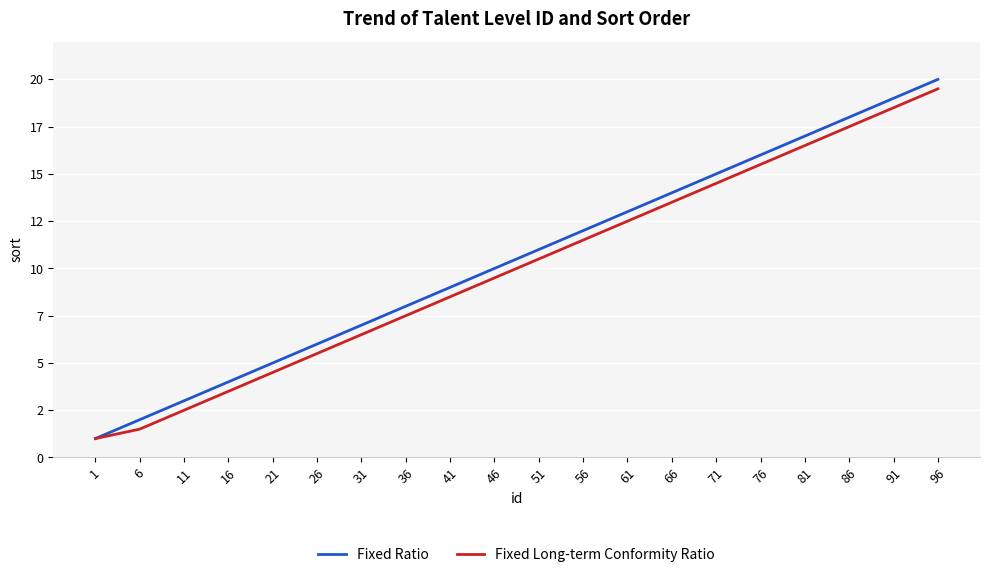

True or false: Fixed Long-term Conformity Ratio has more than 0 points higher than both neighbors.

False